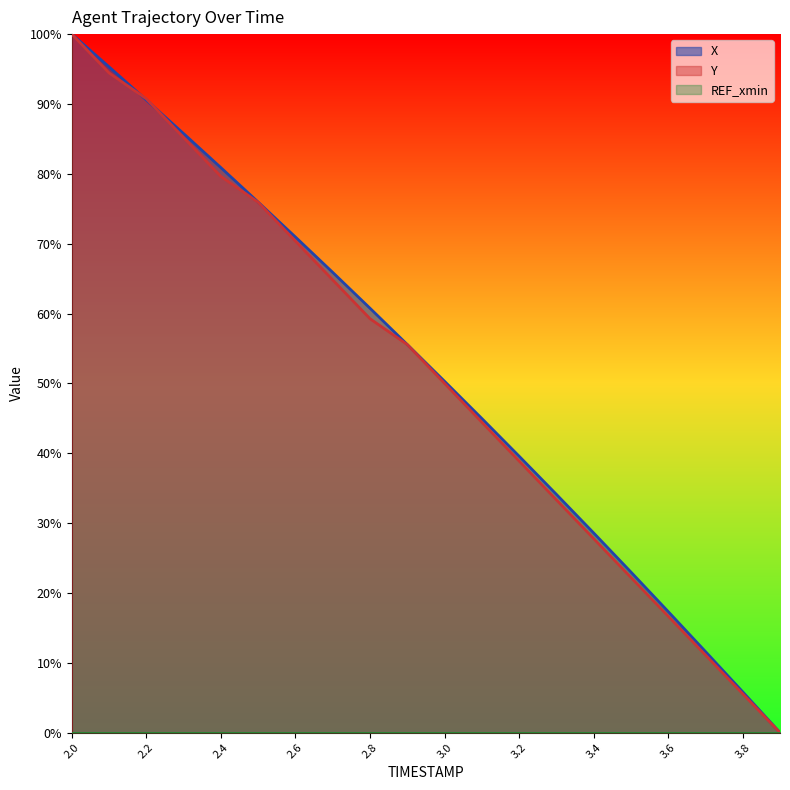

What is the difference between the highest and lowest values at 2.4?

80.9